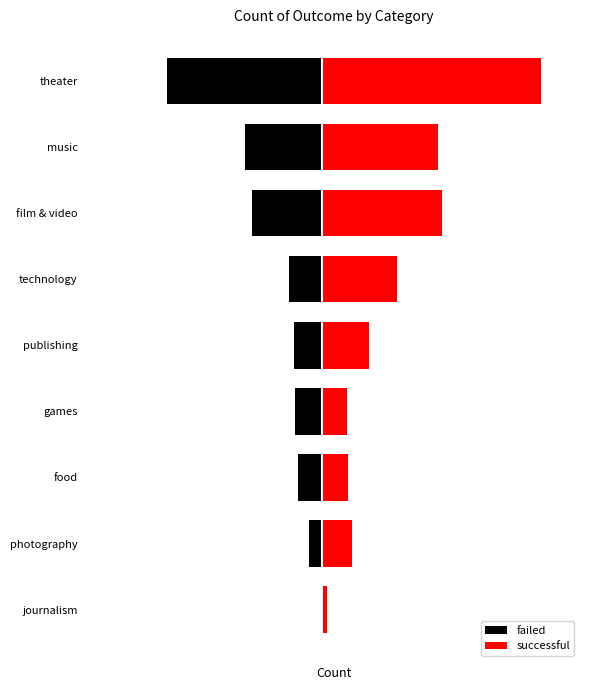

What is the smallest value displayed?

-132